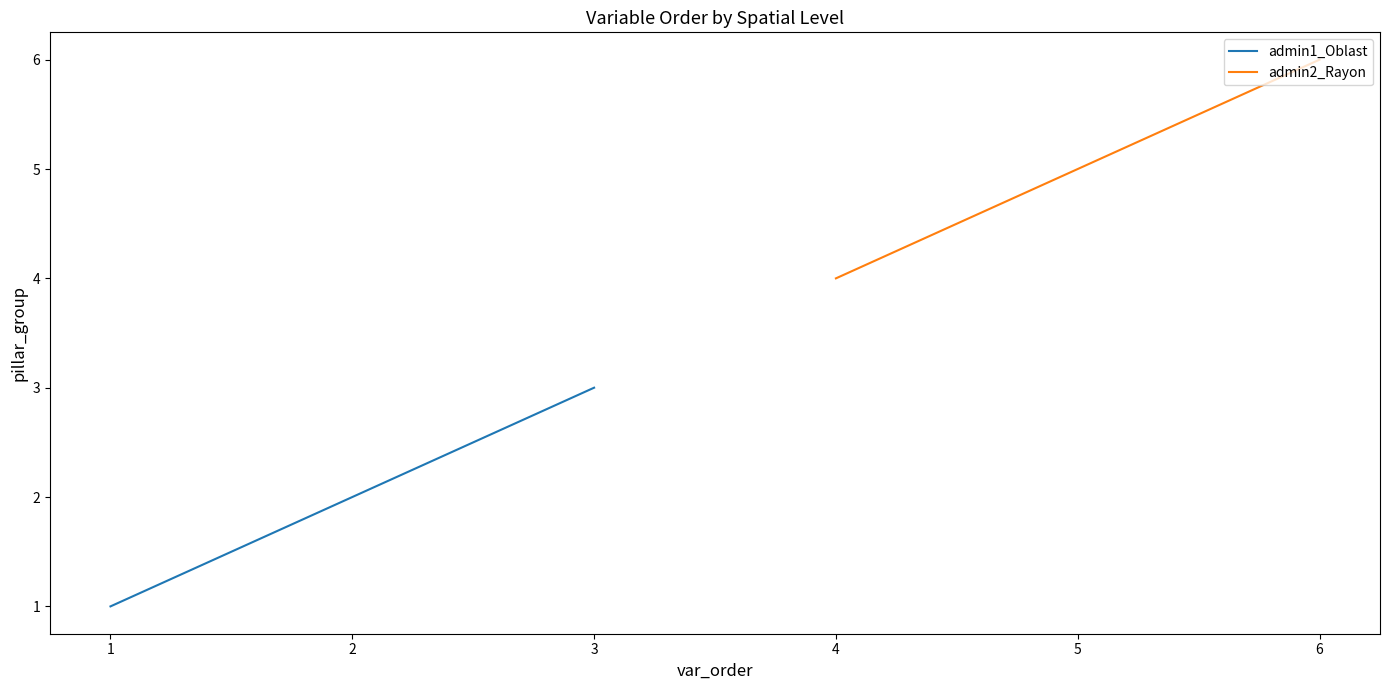

What is the difference between the maximum and minimum values in the admin2_Rayon series?

2